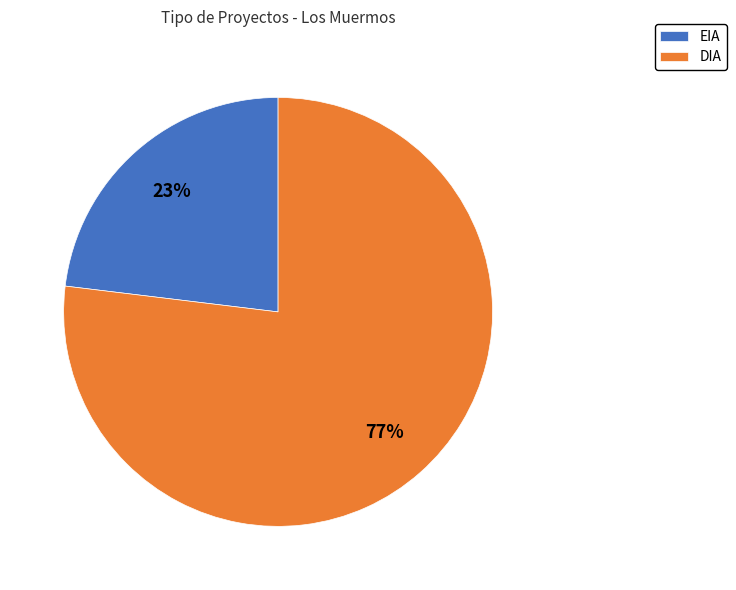

Rank the categories by value from lowest to highest.

EIA, DIA